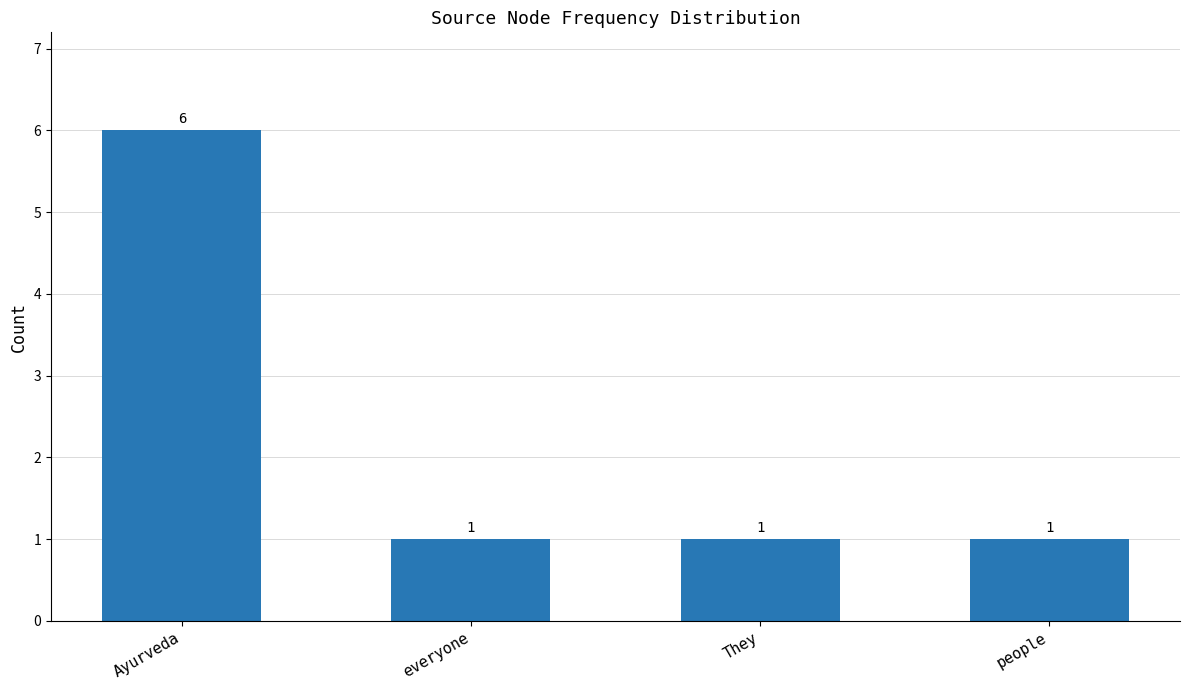

What position from the left is They?

3